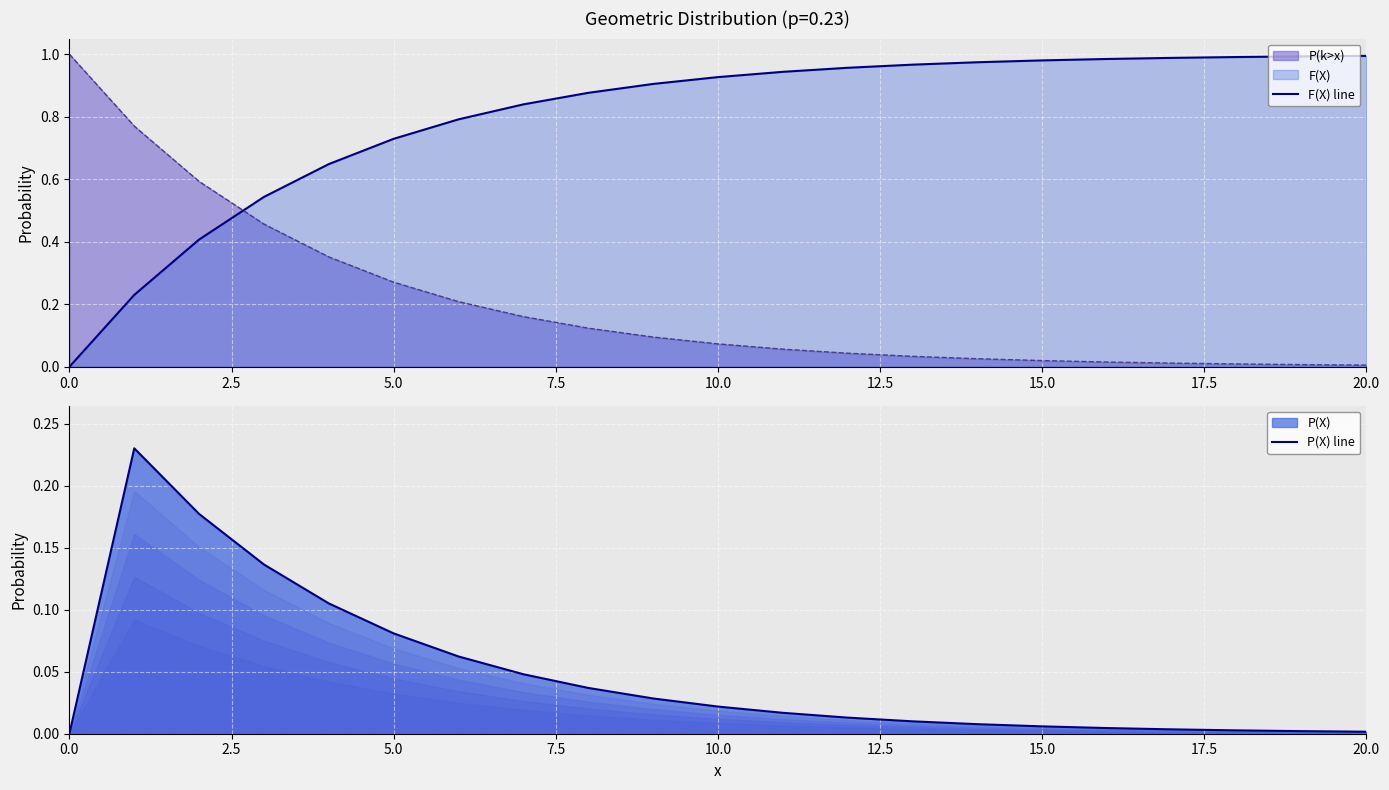

What position from the left is 15?

16